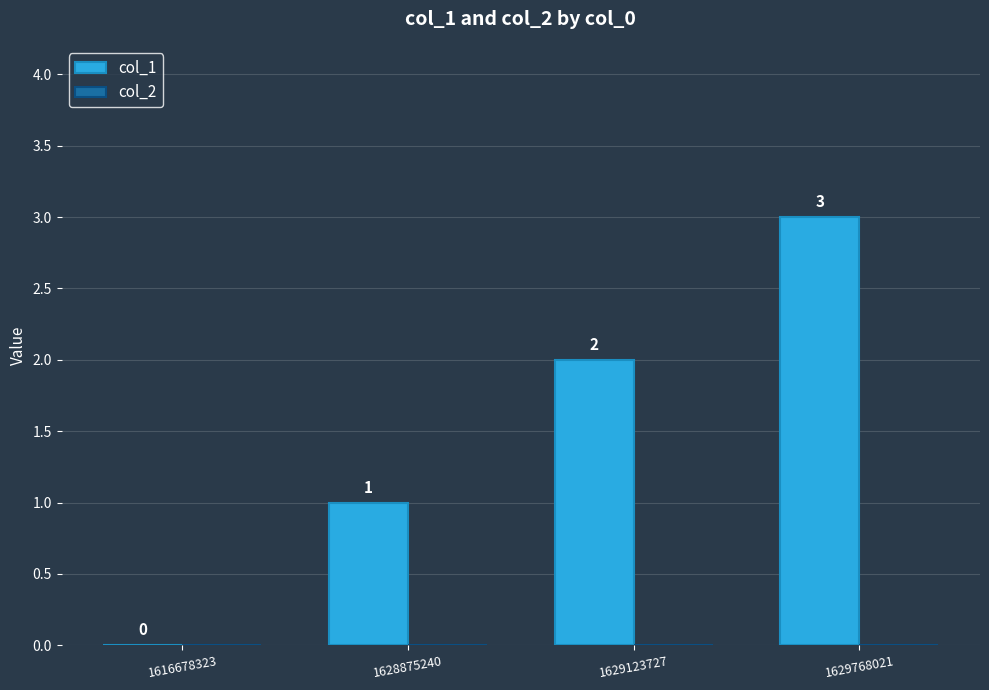

At which category does the chart reach its peak across all series?

1629768021